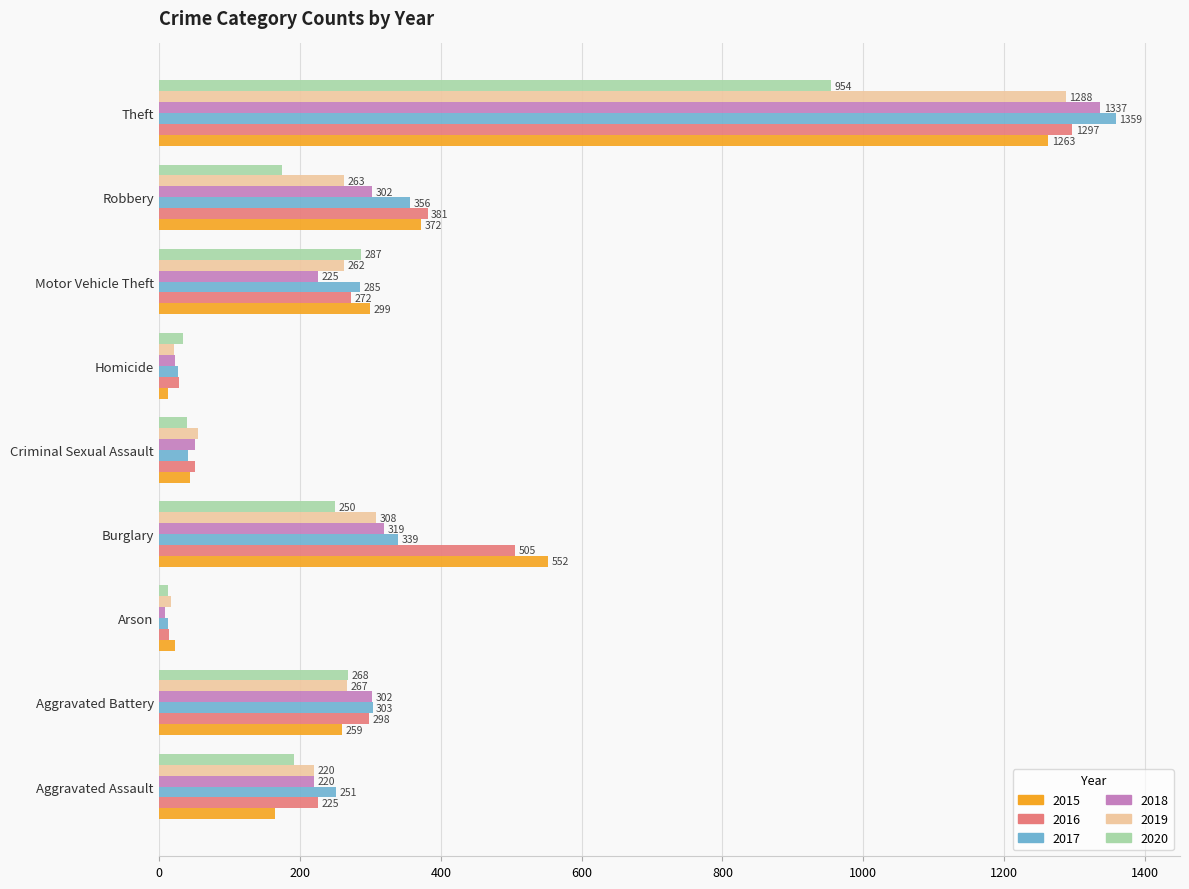

Rank the series at Homicide from highest to lowest value.

2020, 2016, 2017, 2018, 2019, 2015